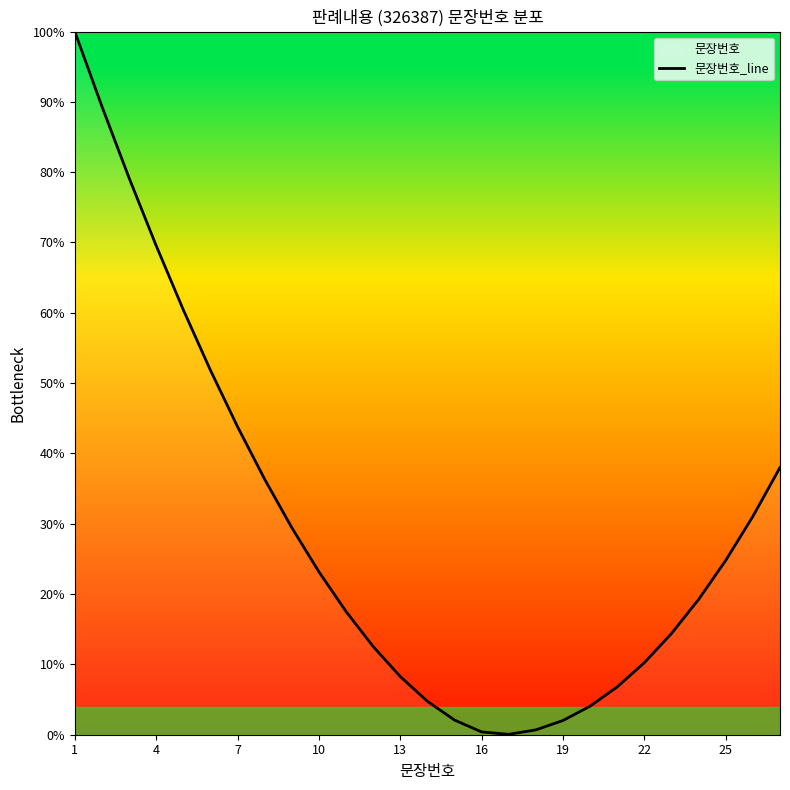

What is the smallest value displayed?

0.1